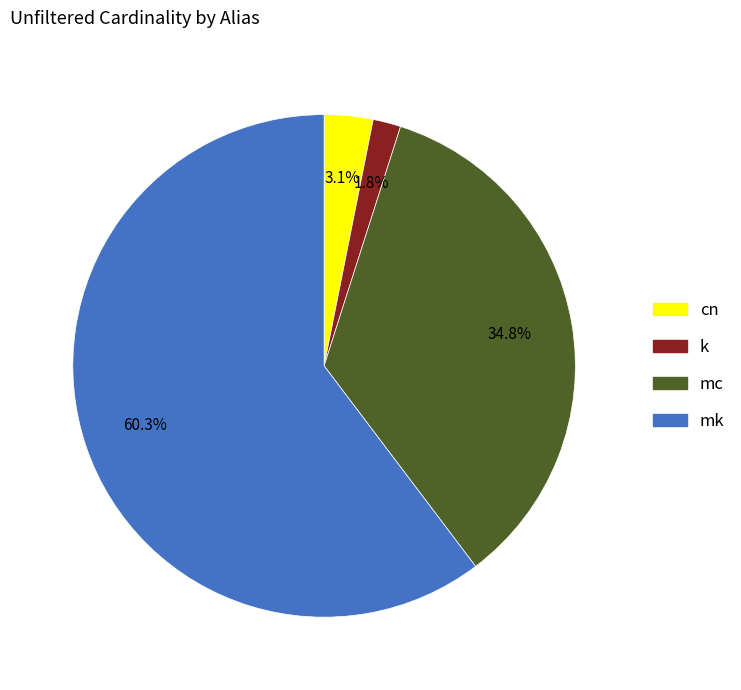

What portion of the pie excludes k?

98.2%